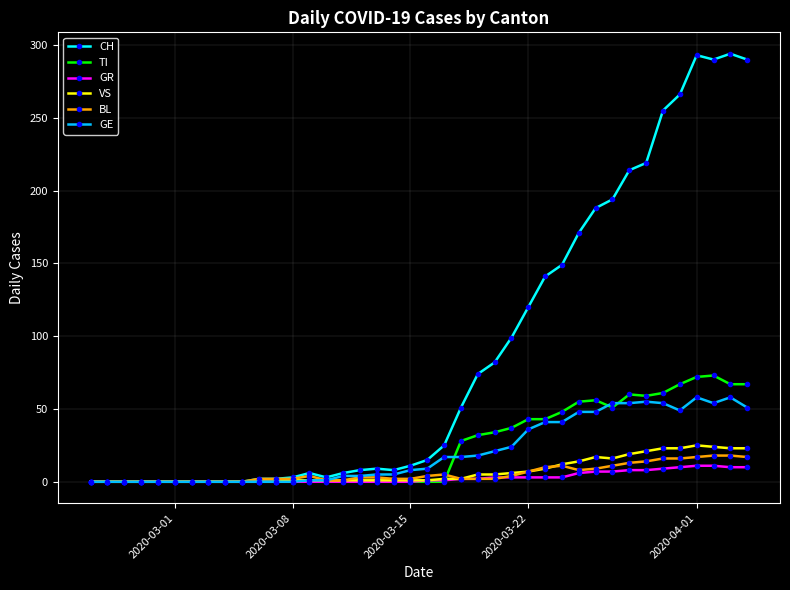

True or false: BL has more than 2 points higher than both neighbors.

True